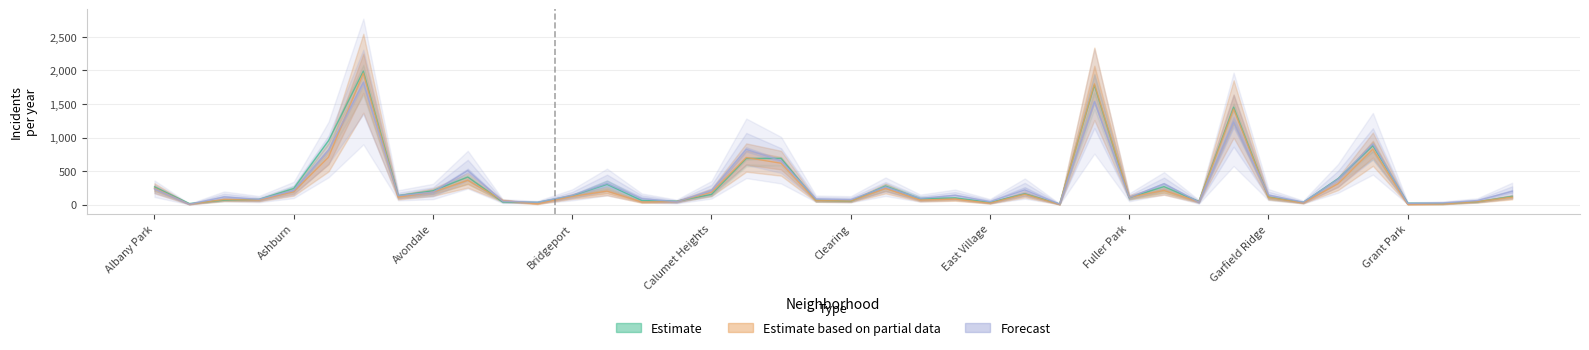

What is the maximum value shown in the chart?

1990.0